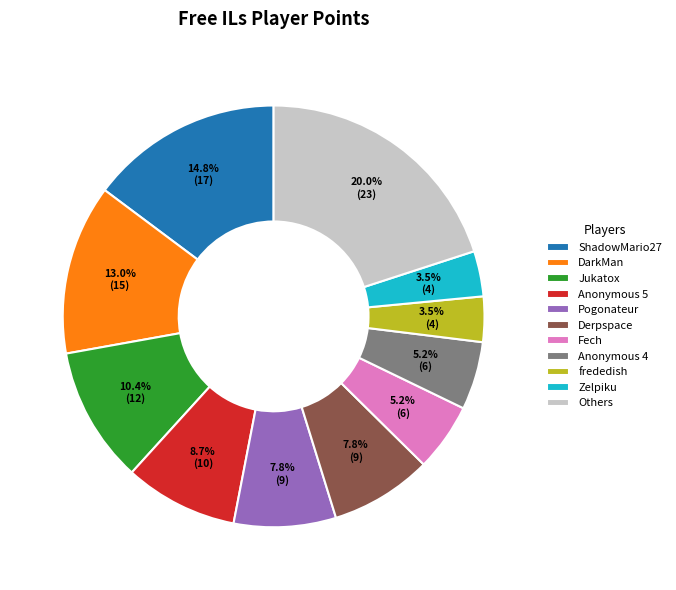

To the nearest percent, what is the difference between the largest and smallest slice percentages?

17%